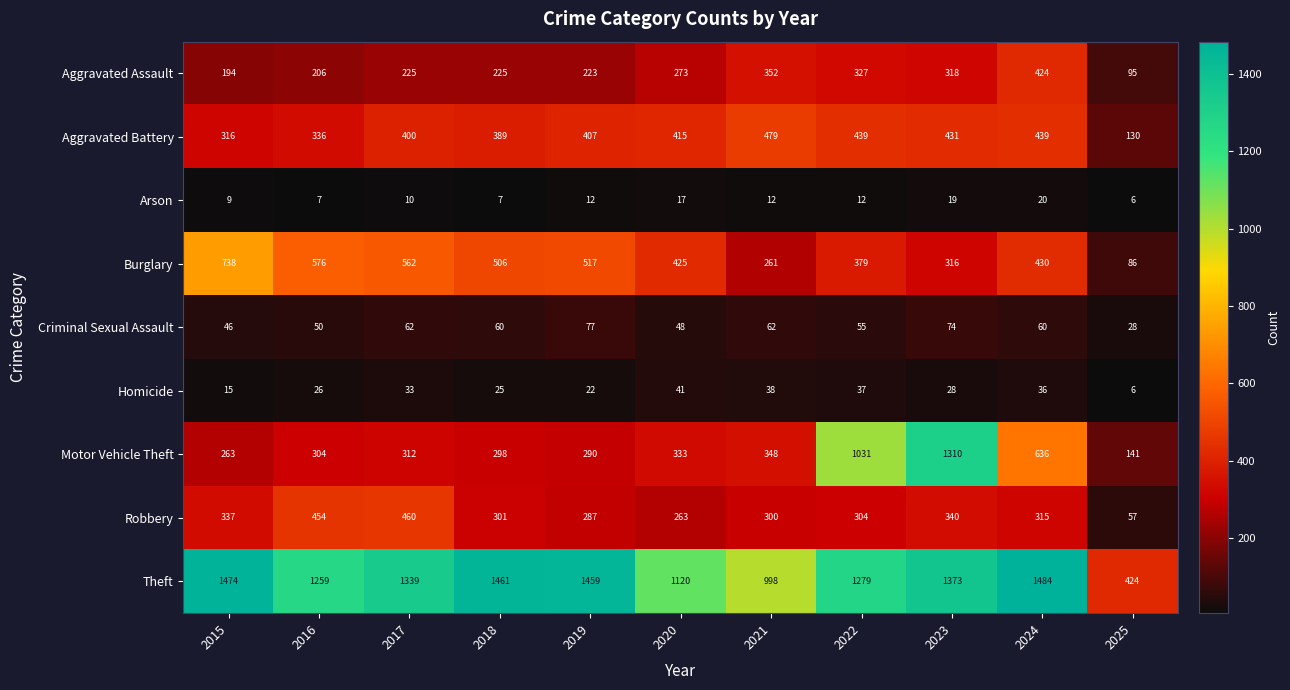

Which series has the largest total across all categories?

Theft